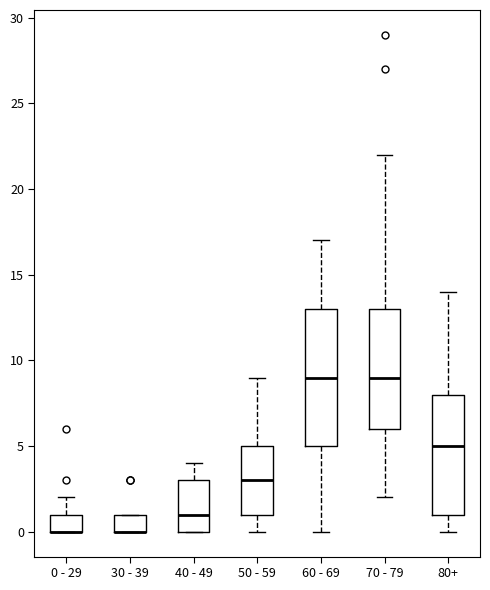

Where is the upper edge of the box for 50 - 59 on the y-axis? The values are not printed on the chart, so give them approximately, as read against the axis.

5